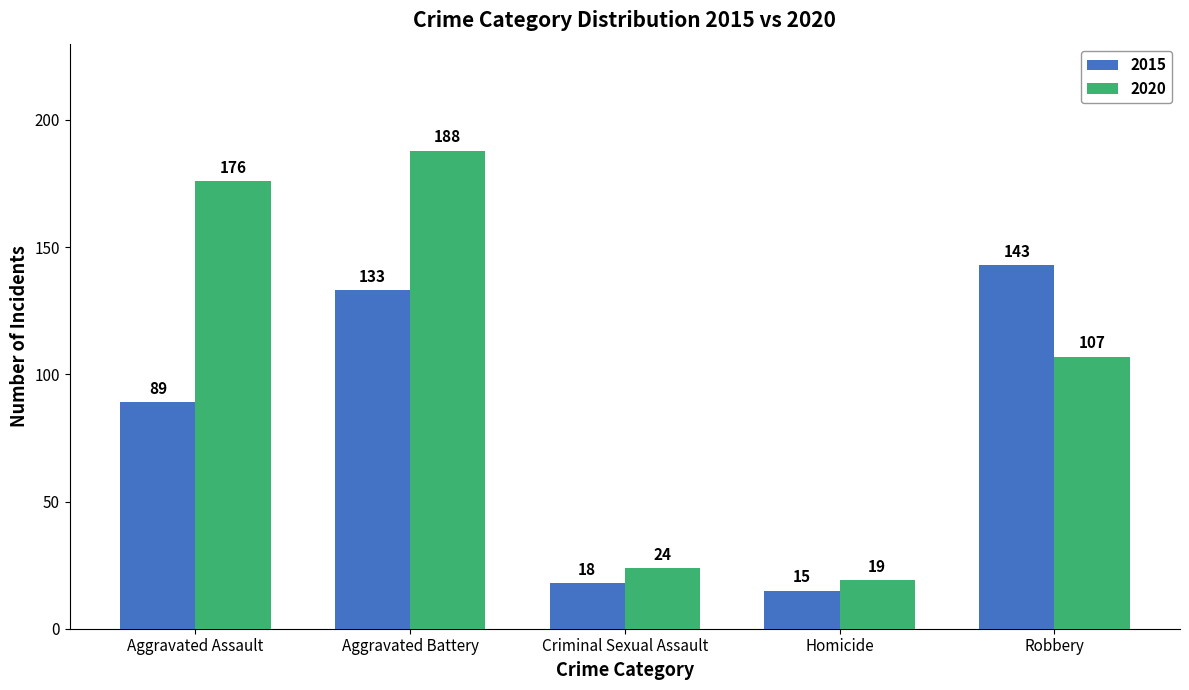

What is the label of the 1st bar from the left?

Aggravated Assault